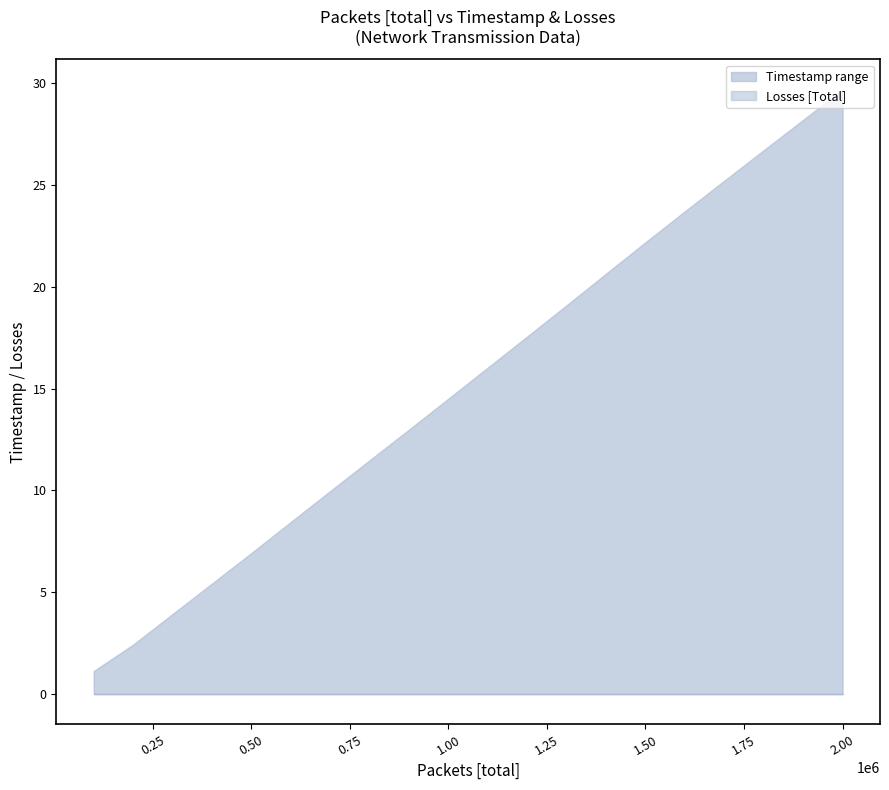

Approximately how many times larger is the value at 1200001 compared to 900001?

1.4